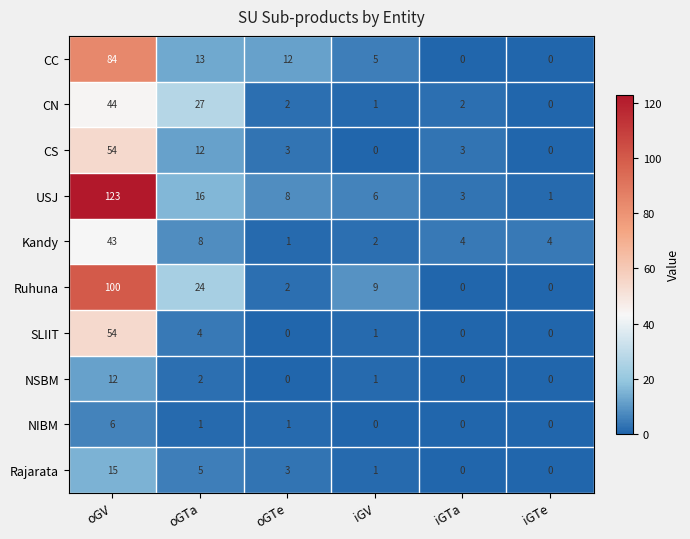

At how many categories does at least one series exceed 31?

1